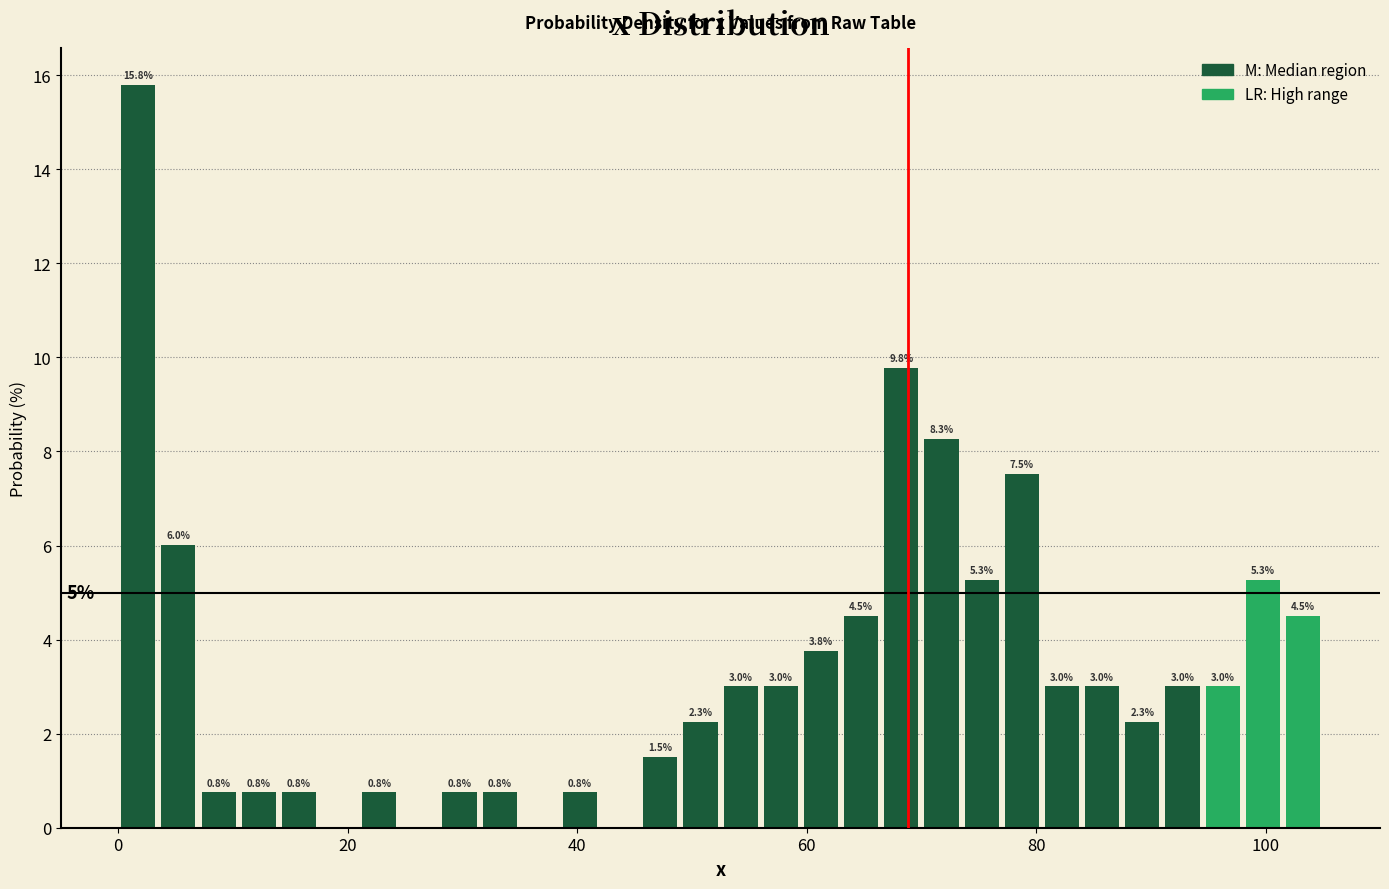

Read against the x-axis, roughly where is the centre of the tallest bar?

2